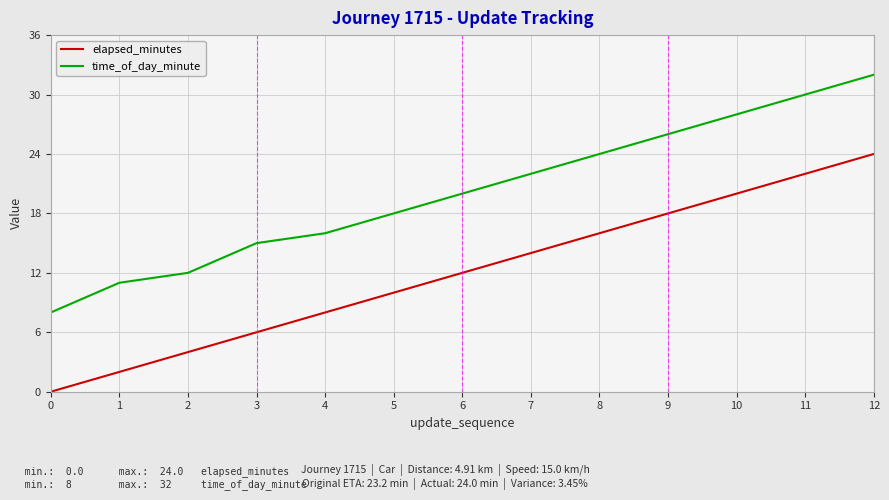

Rank the categories by time_of_day_minute value from highest to lowest.

12, 11, 10, 9, 8, 7, 6, 5, 4, 3, 2, 1, 0